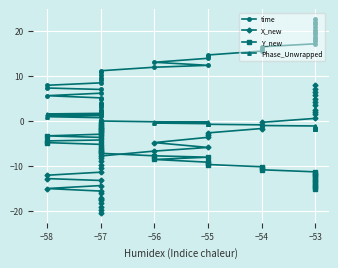

Which series ends up on top after the final intersection of X_new and Phase_Unwrapped?

X_new